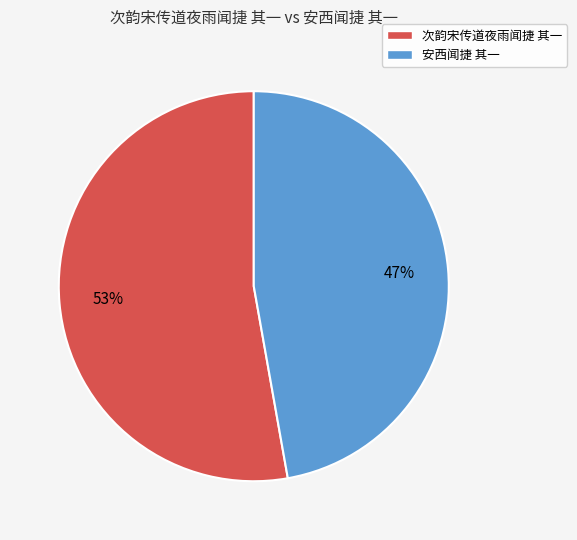

The 安西闻捷 其一 slice represents 53% of the pie. True or false?

False